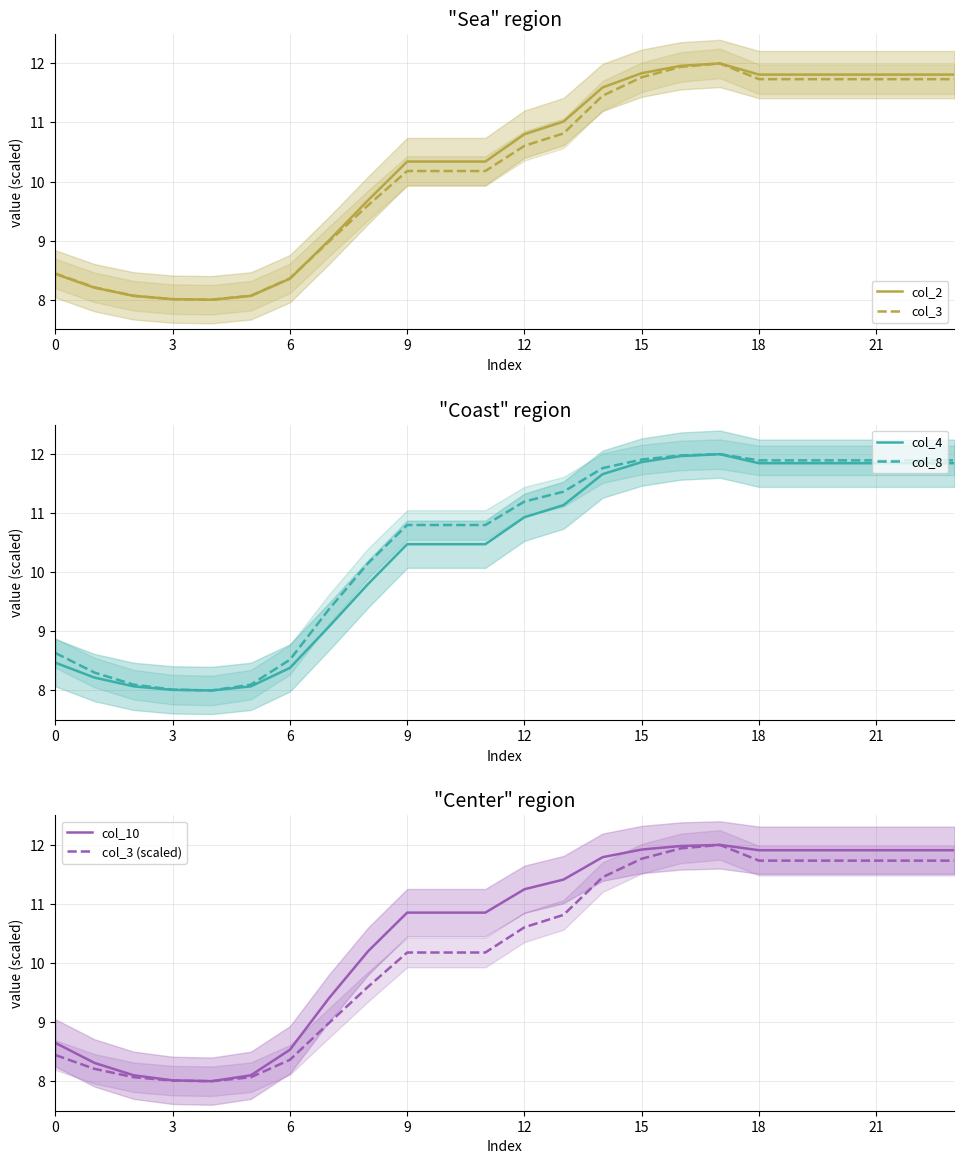

True or false: col_3 and col_3 (scaled) cross at least once.

False